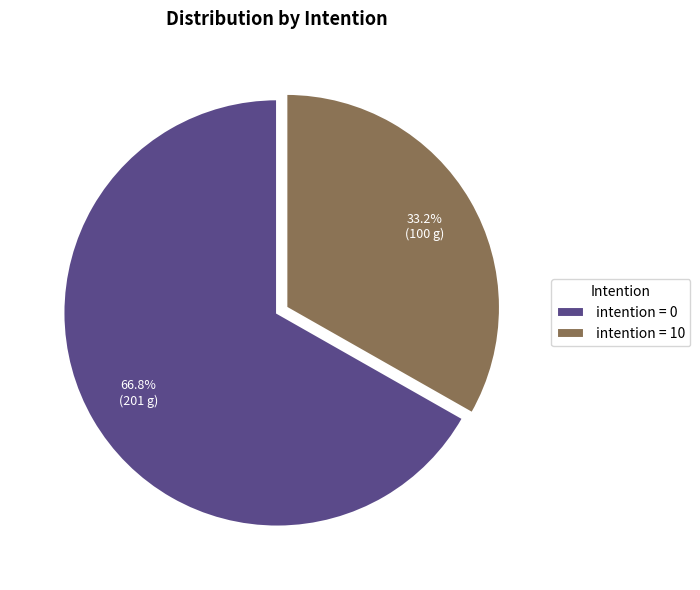

What portion of the pie excludes intention = 0?

33.2%